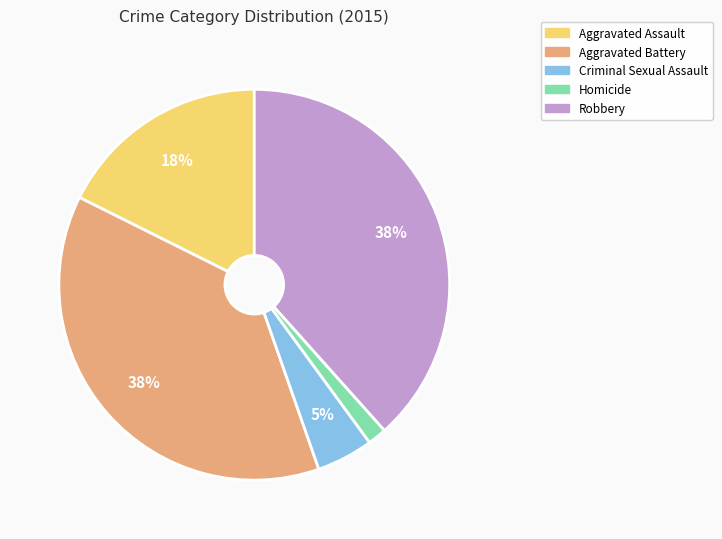

Combined, do Criminal Sexual Assault and Homicide account for over 50%?

No